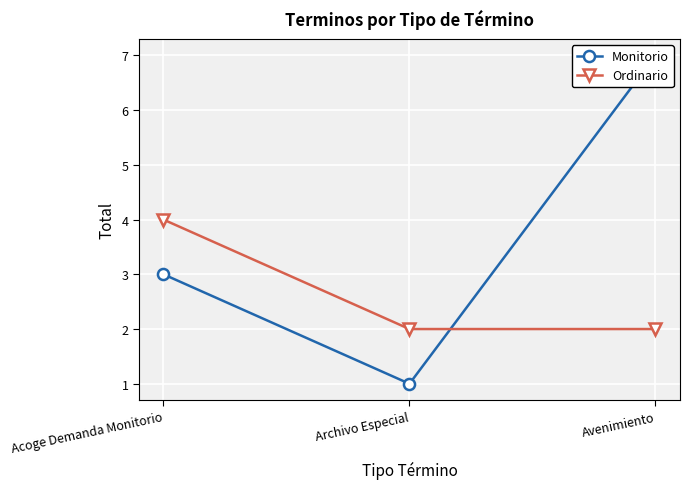

What is the sum of all Ordinario values?

8